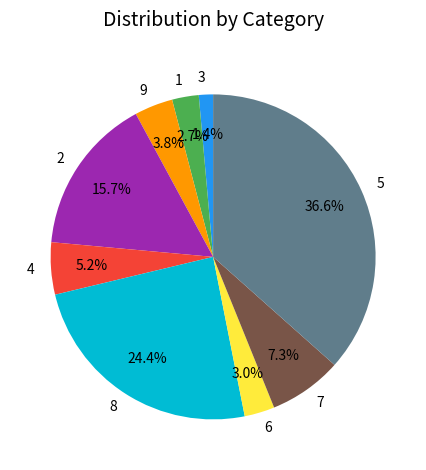

To the nearest percent, what percentage of the pie is 4?

5%